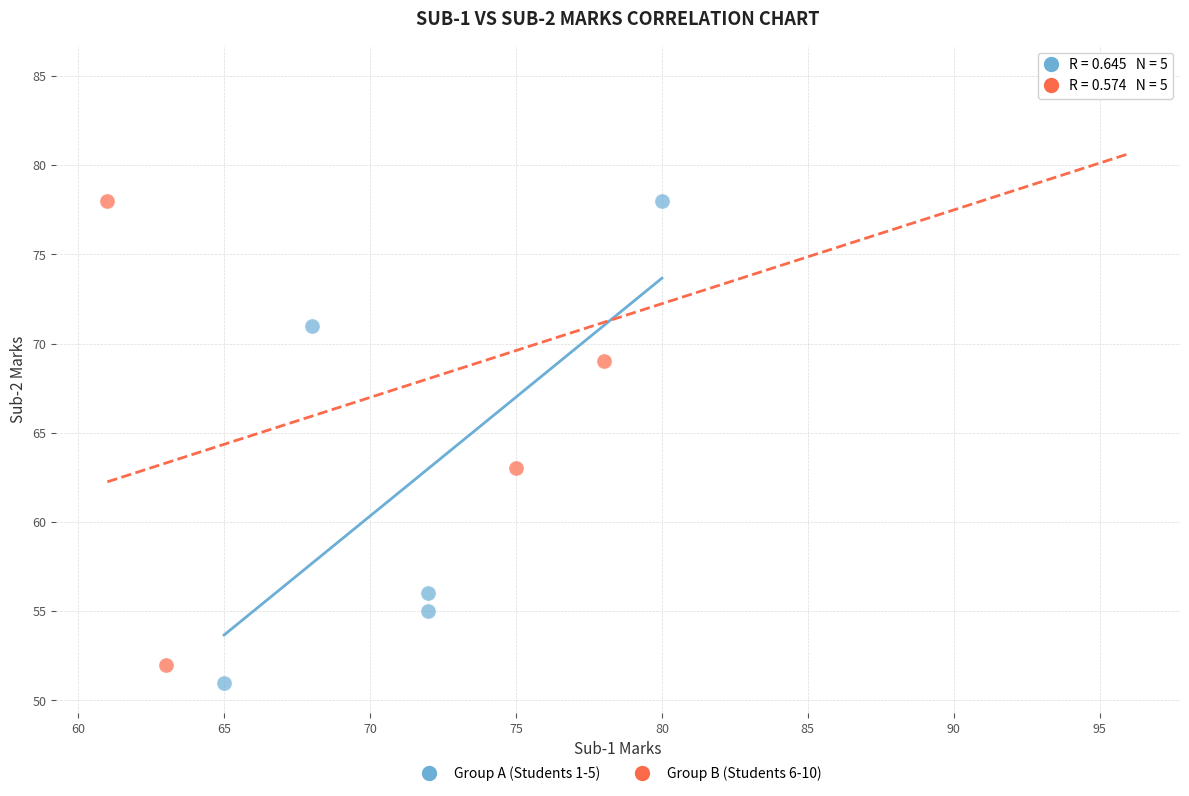

Which series has the widest spread of Y values?

Group B (Students 6-10)